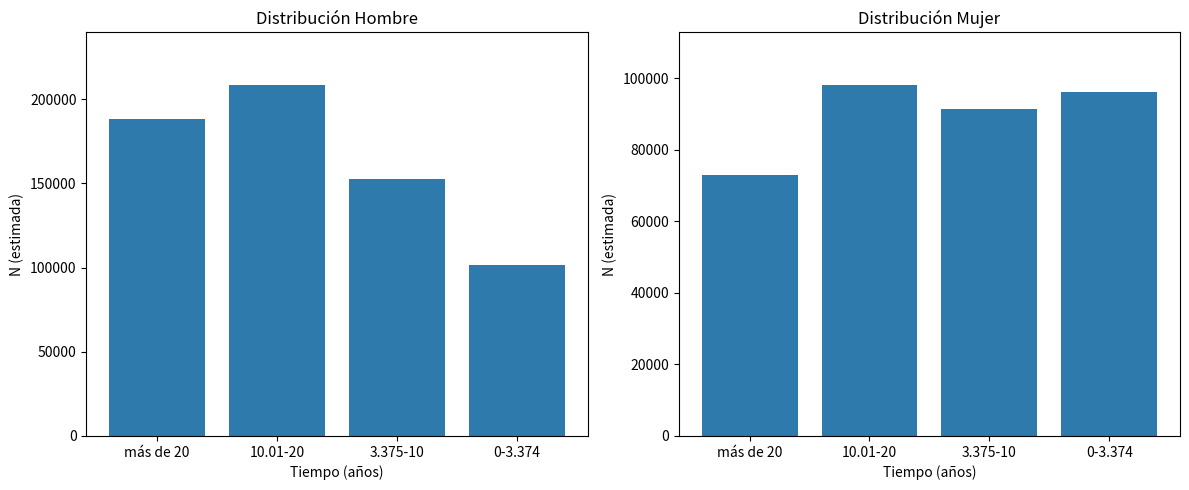

What position from the left is 10.01-20?

2